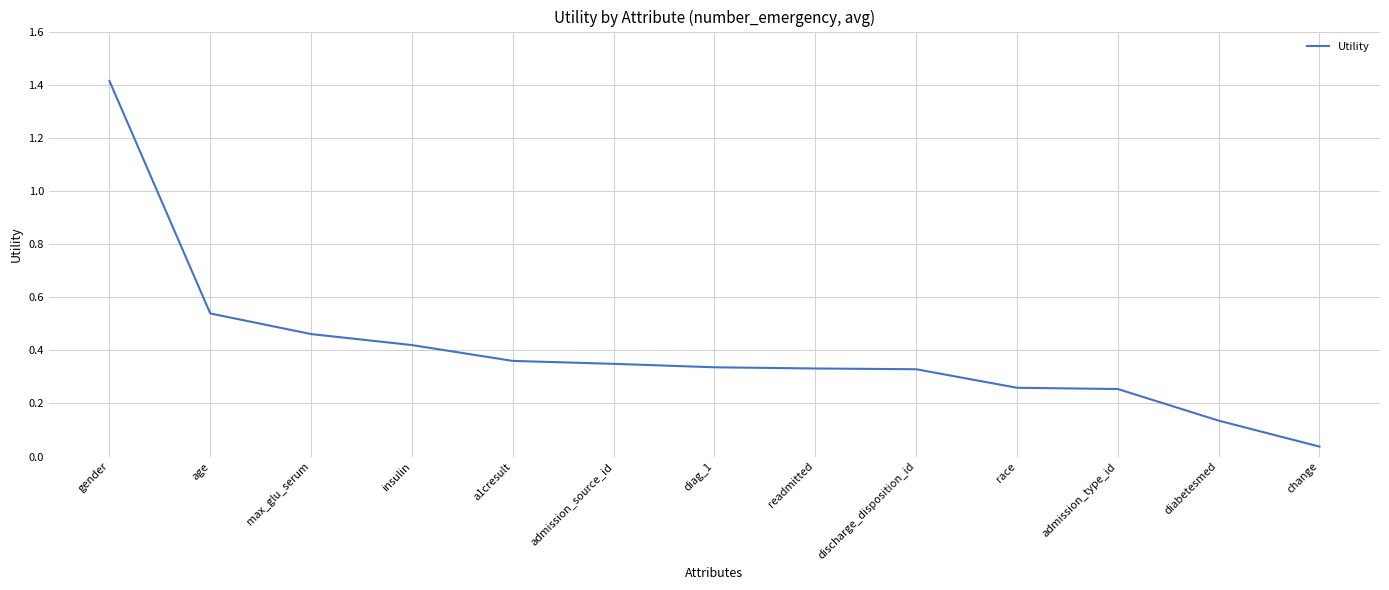

What is the difference between the maximum and minimum values?

1.4